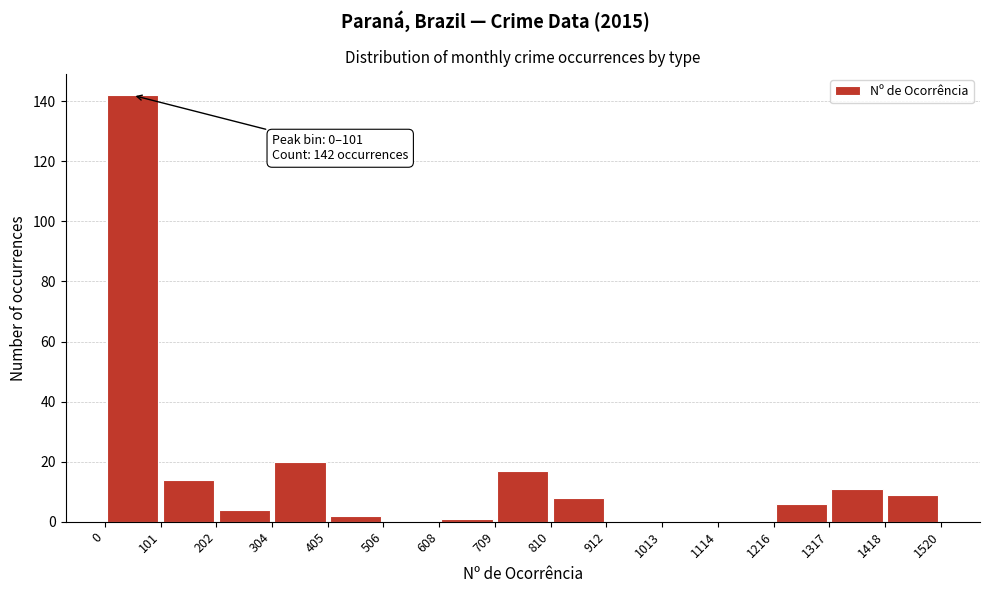

Which range on the x-axis has the tallest bar?

0 to 101